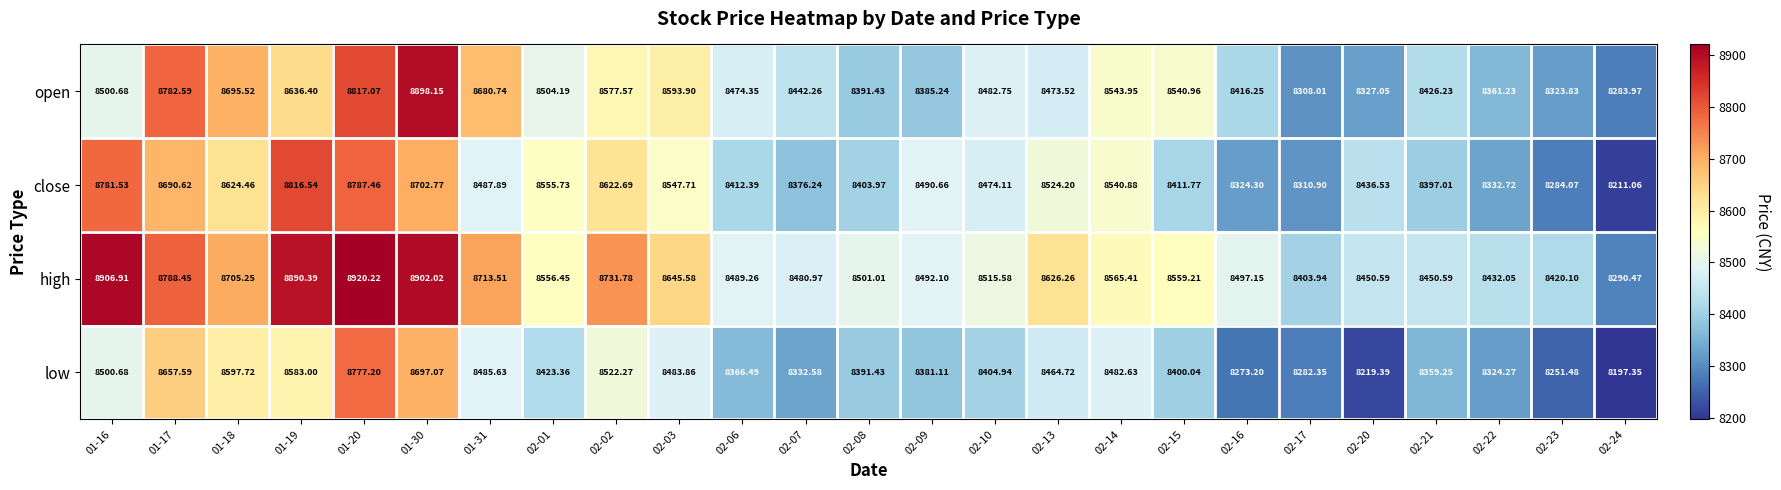

Rank the series by their maximum value, from lowest to highest.

low, close, open, high